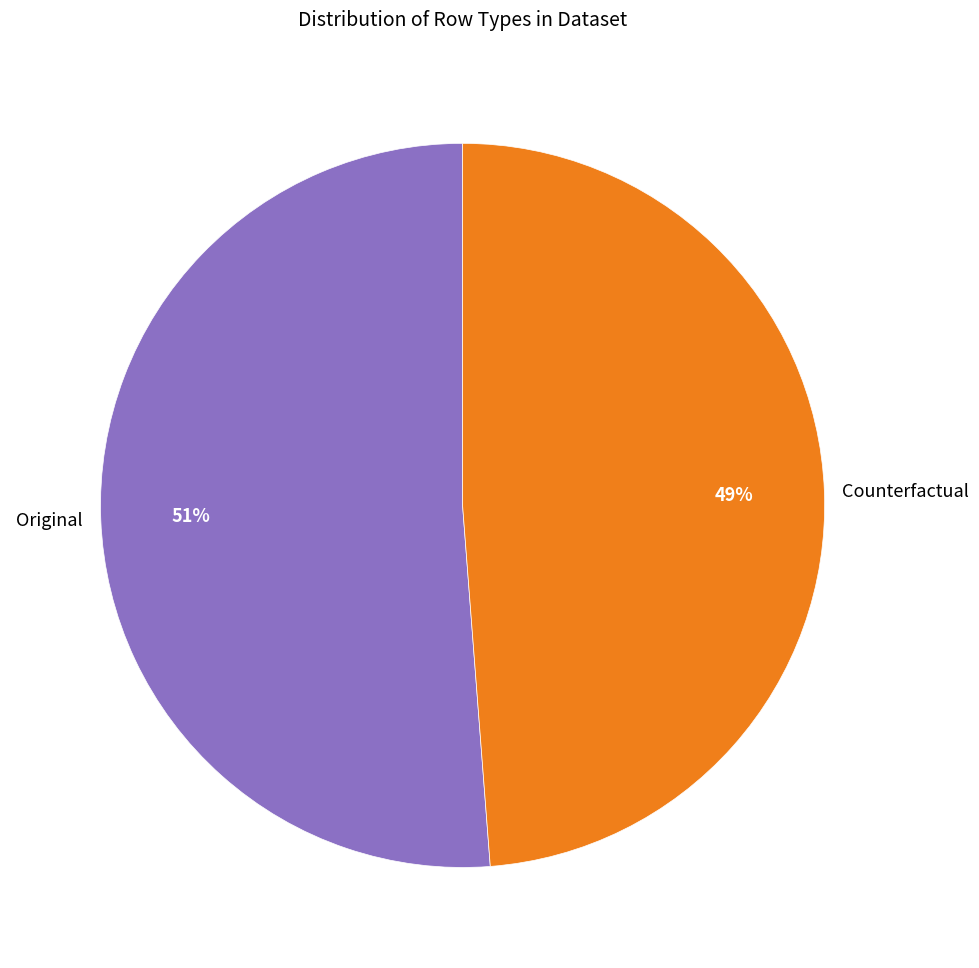

Which has a higher value, Original or Counterfactual?

Original